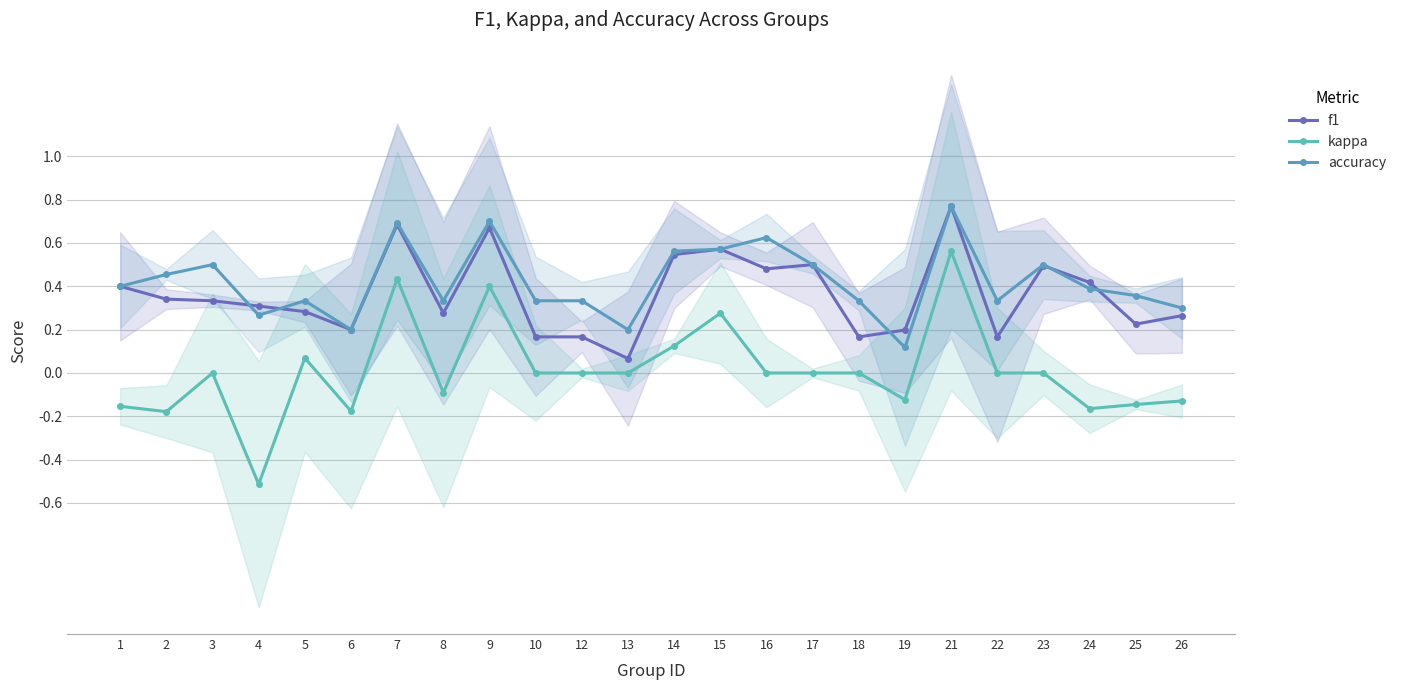

At which category does accuracy reach its first local valley?

4